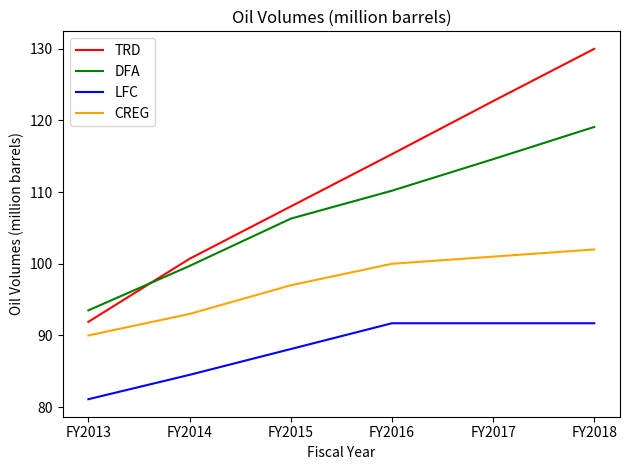

True or false: DFA has a value of 119.1 at FY2018.

True